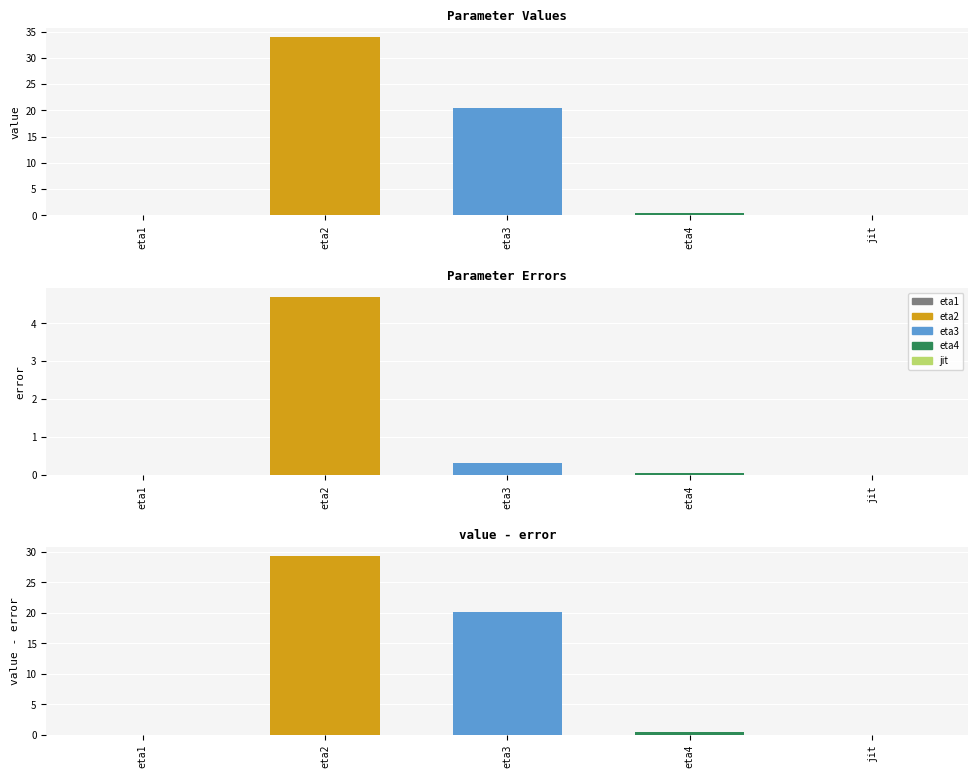

At which label is error closest to 2?

eta3